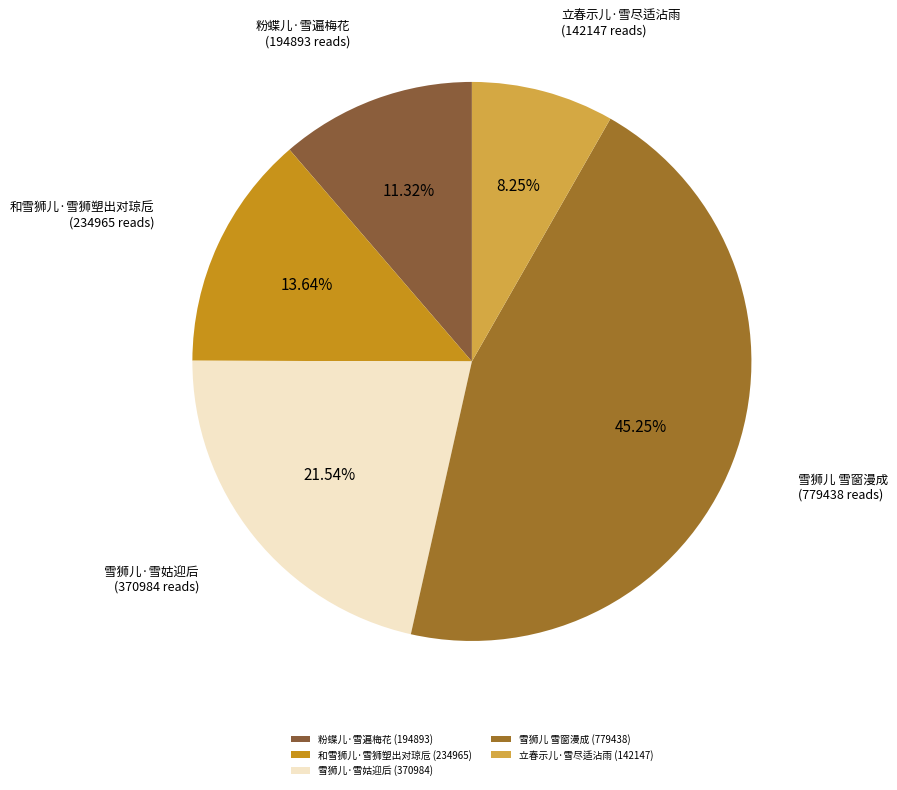

Count the number of slices in the pie.

5